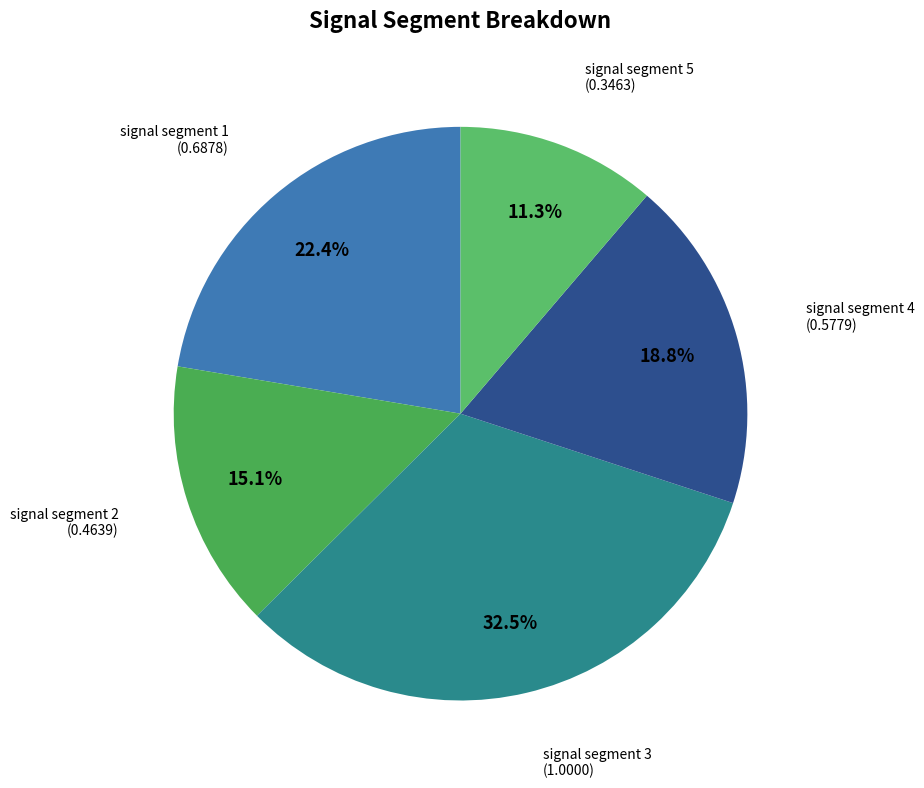

How much of the chart is everything except signal segment 1?

77.6%